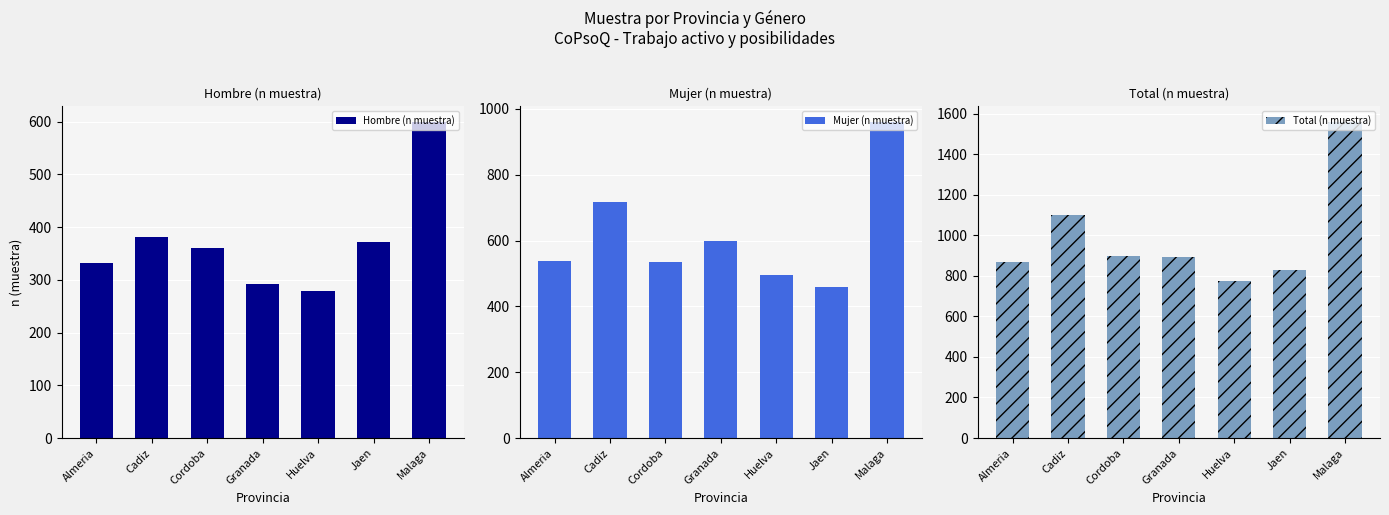

What is the label of the 5th bar from the right?

Cordoba